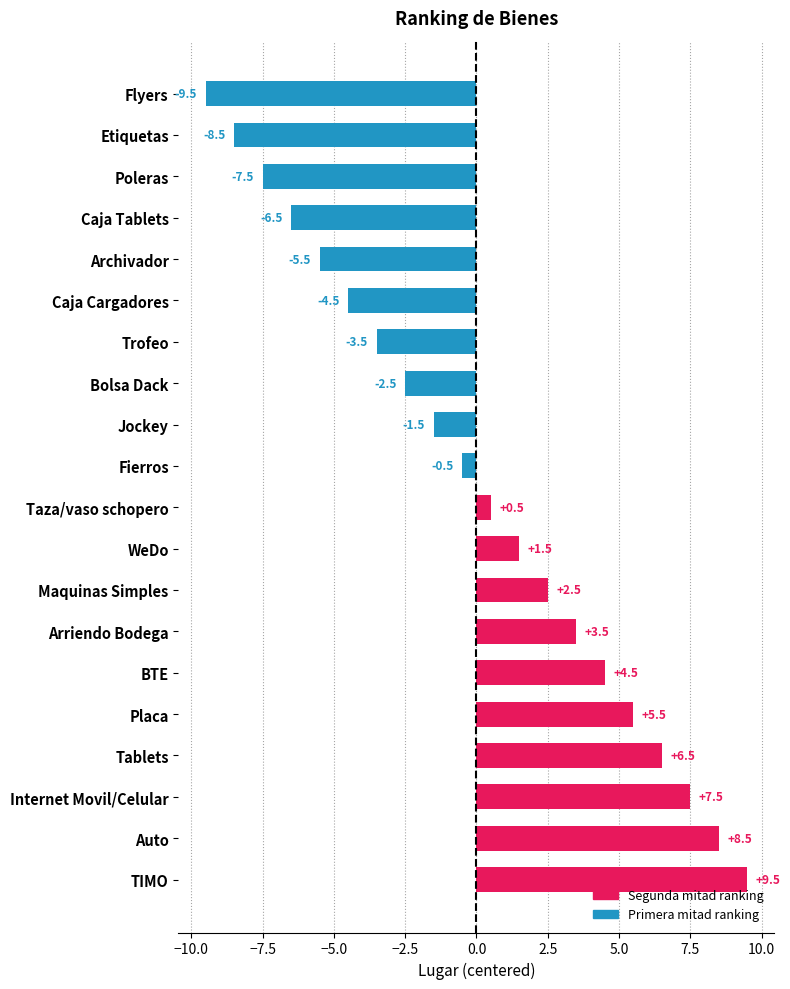

What is the difference between the second highest and minimum values?

18.0